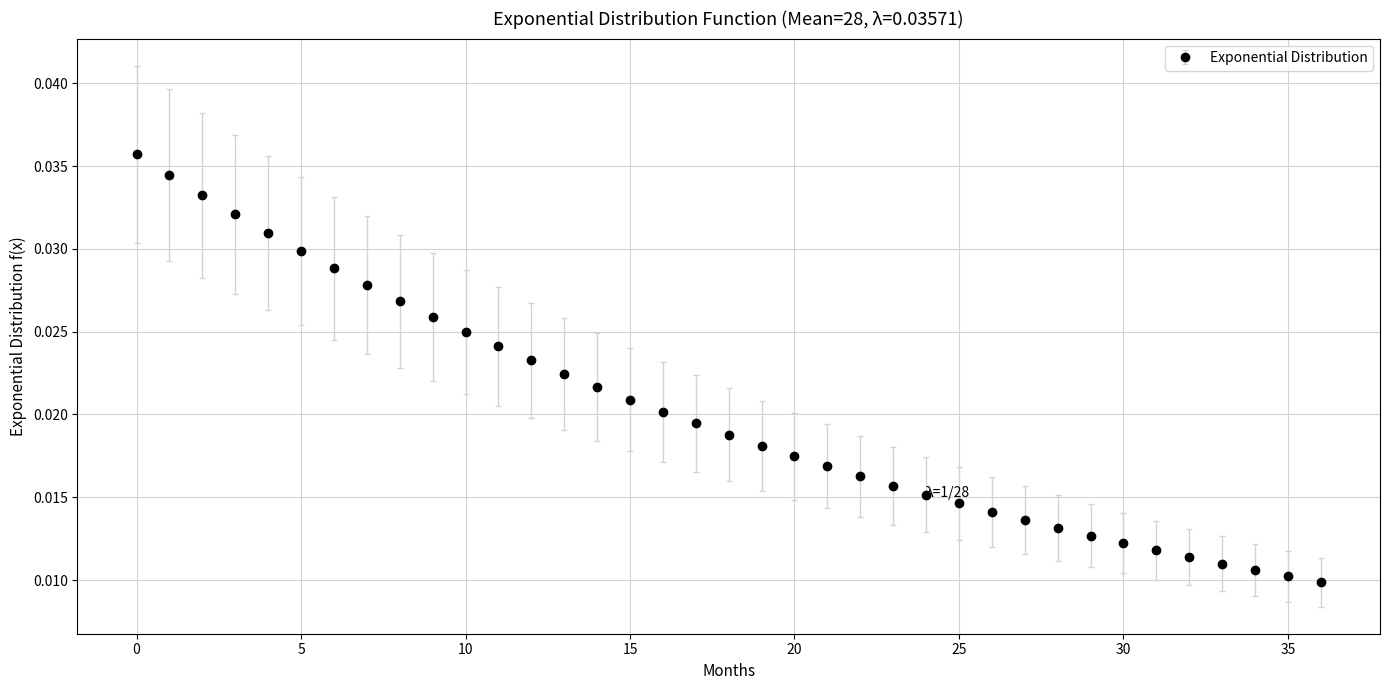

Count the values in the range 0 to 1.

37